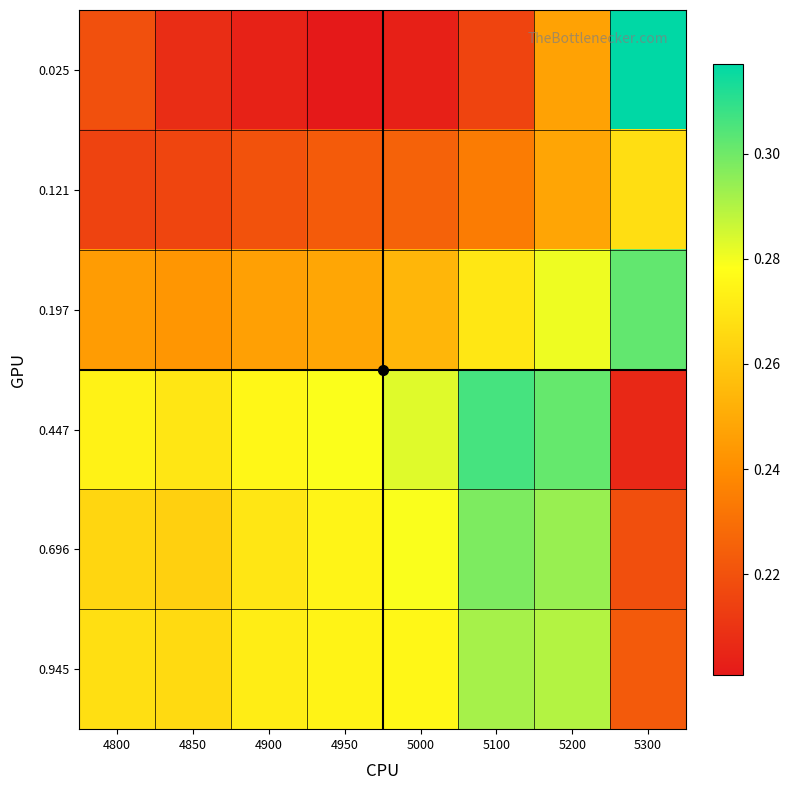

At 4800, list the series in order from largest to smallest.

0.447, 0.945, 0.696, 0.197, 0.025, 0.121